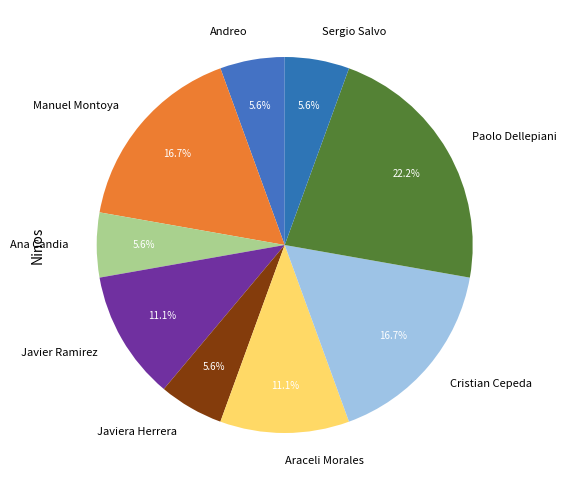

To the nearest percent, what percentage of the pie is Paolo Dellepiani?

22%